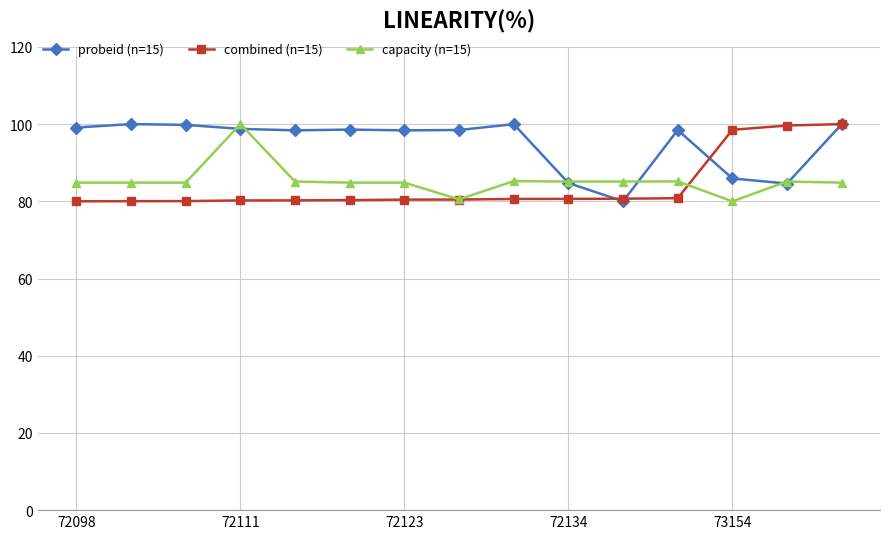

Which series has the largest total across all categories?

probeid (n=15)